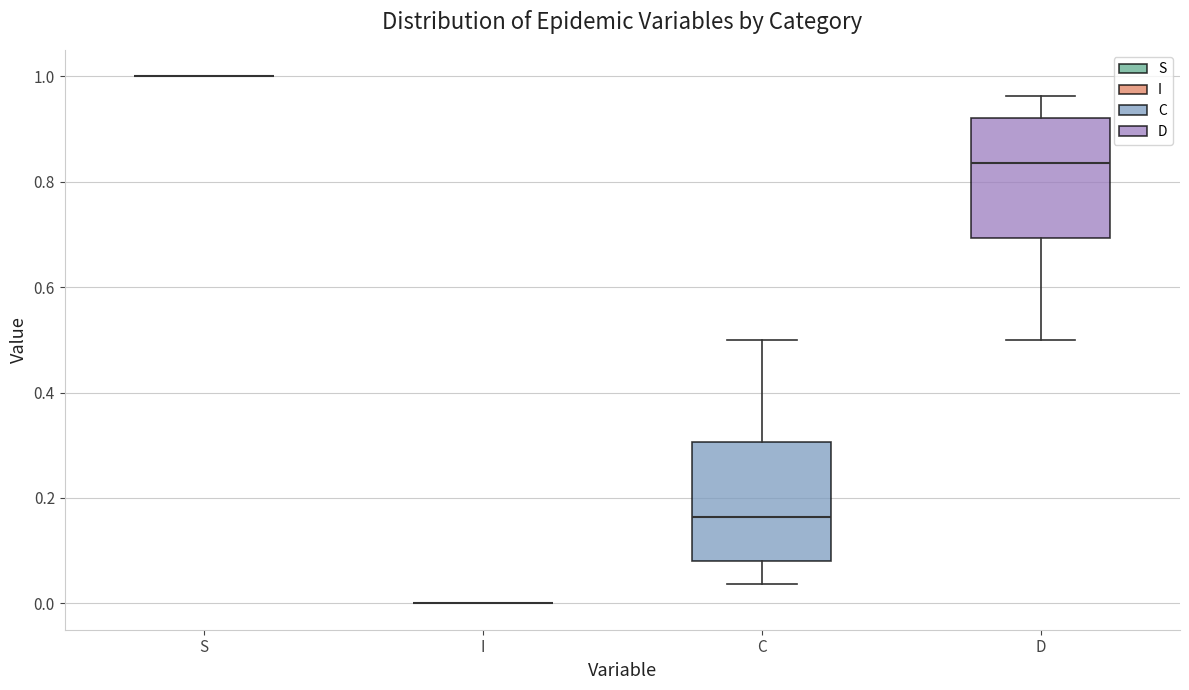

Where is the upper edge of the box for C on the y-axis? The values are not printed on the chart, so give them approximately, as read against the axis.

0.30